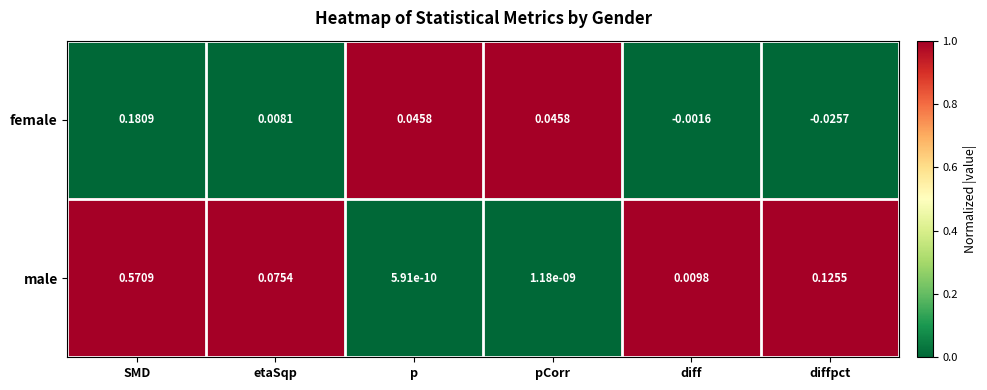

At which label does female reach its peak?

SMD